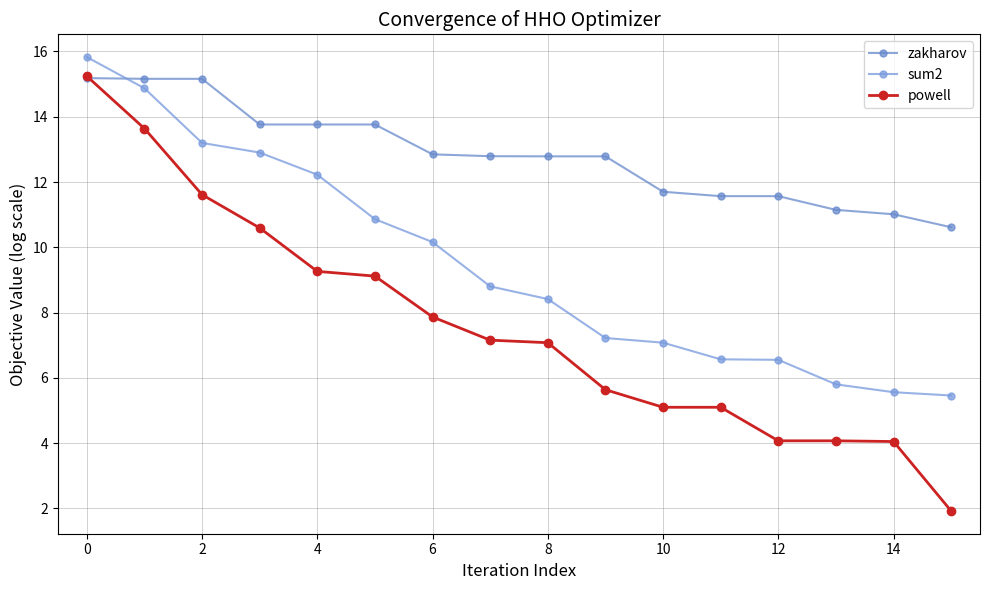

What is the label of the 2nd point from the right?

14